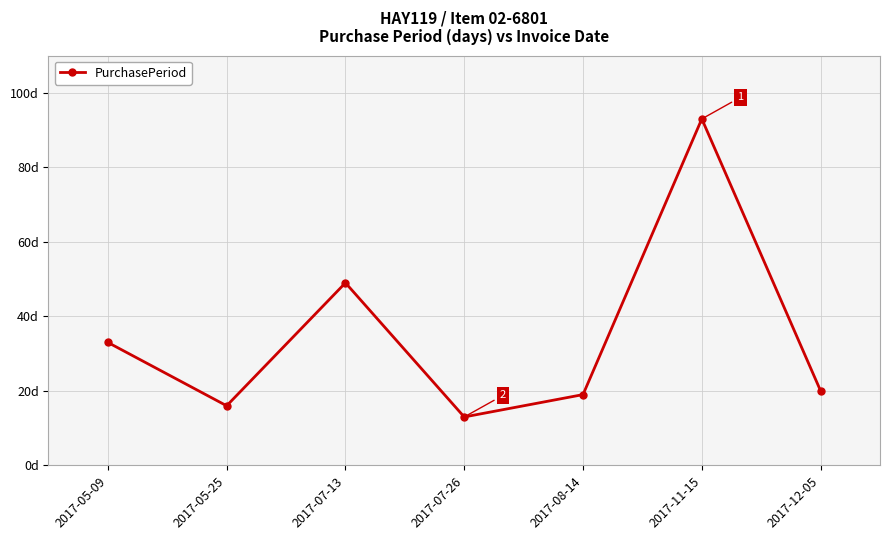

What is the label of the 4th point from the right?

2017-07-26